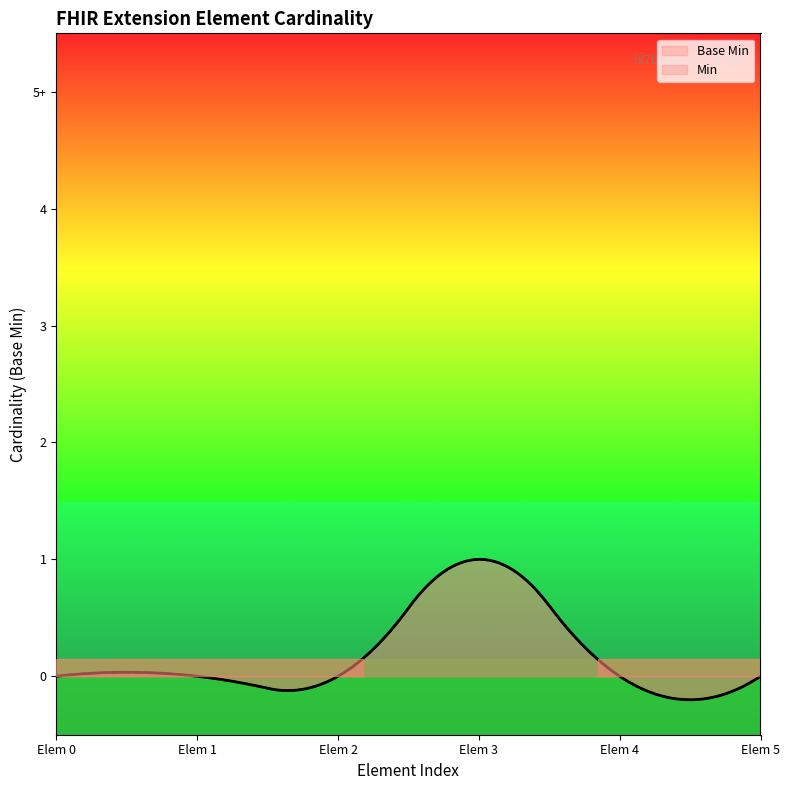

How many data points does each series have?

6